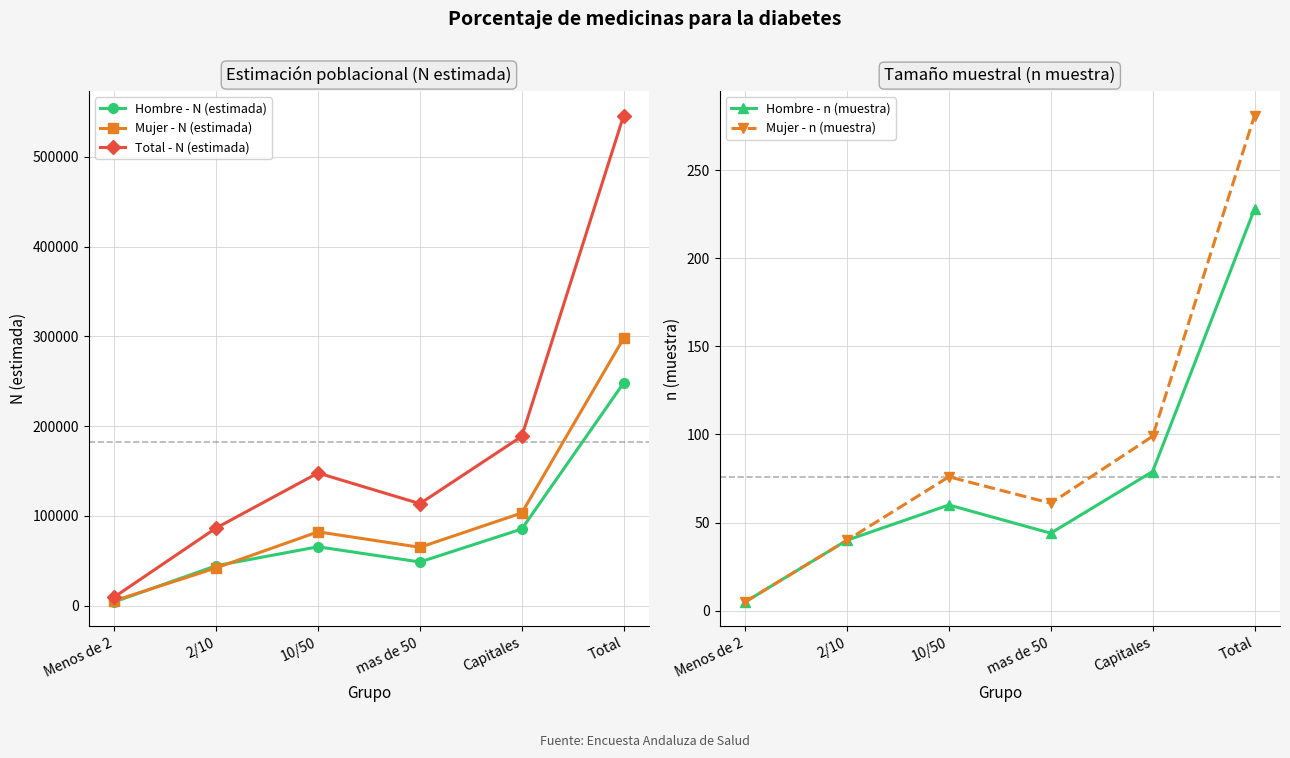

At which label does Hombre - n (muestra) first exceed 60?

Capitales